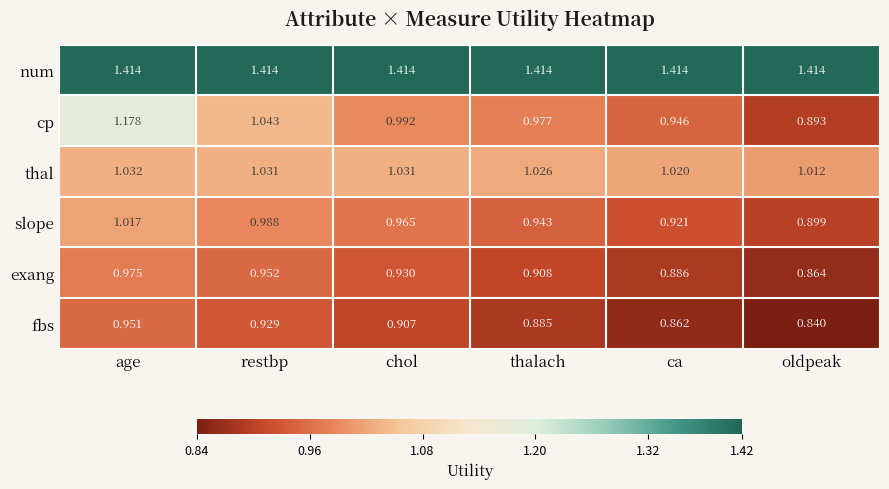

Between restbp and thalach, which series saw the biggest shift?

cp